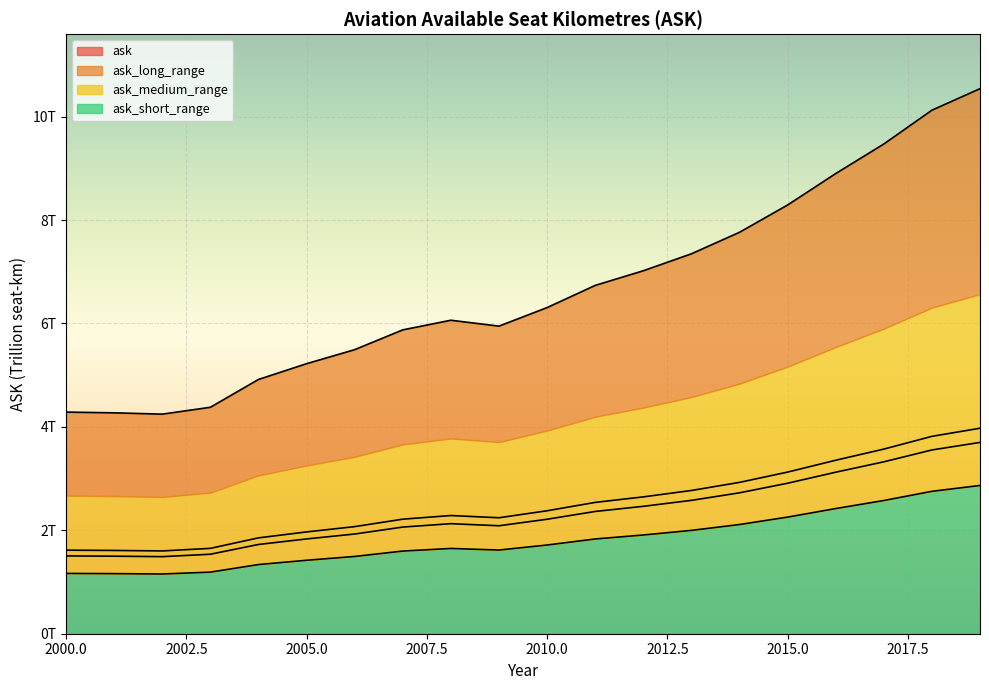

At how many categories does at least one series exceed 9?

3